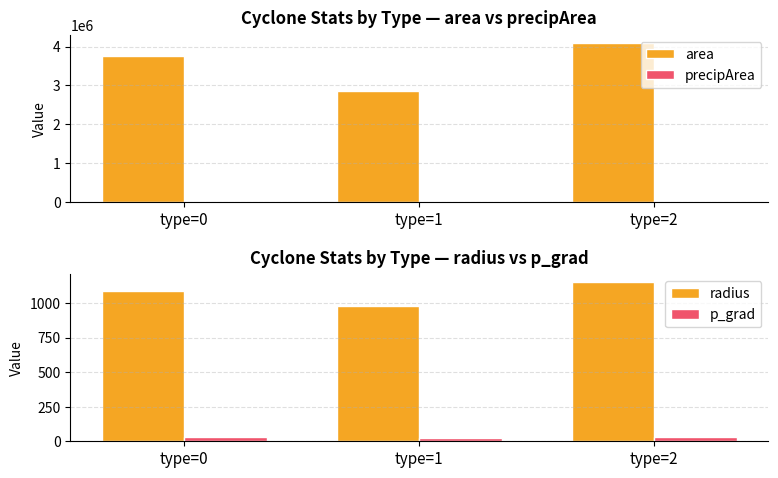

What are all the series names shown in the legend?

area, precipArea, radius, p_grad